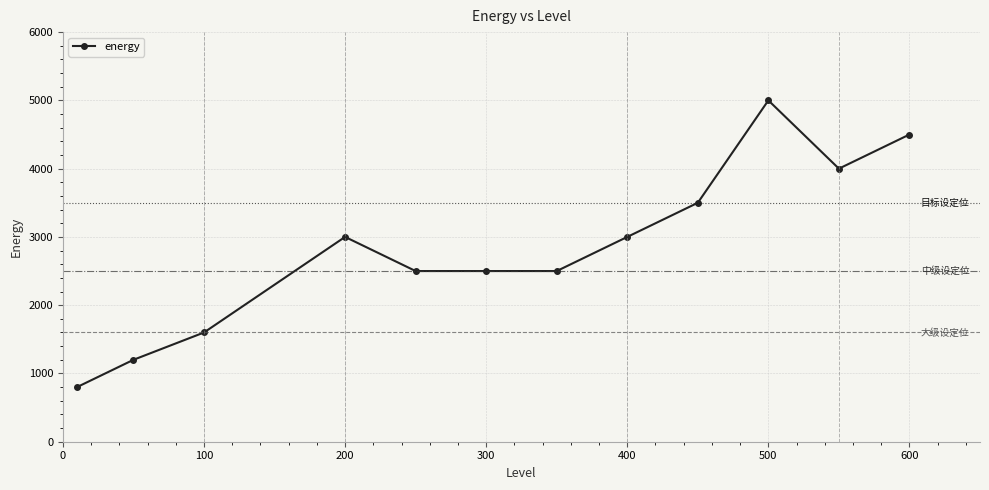

What is the value of the 10th point from the left?

5000